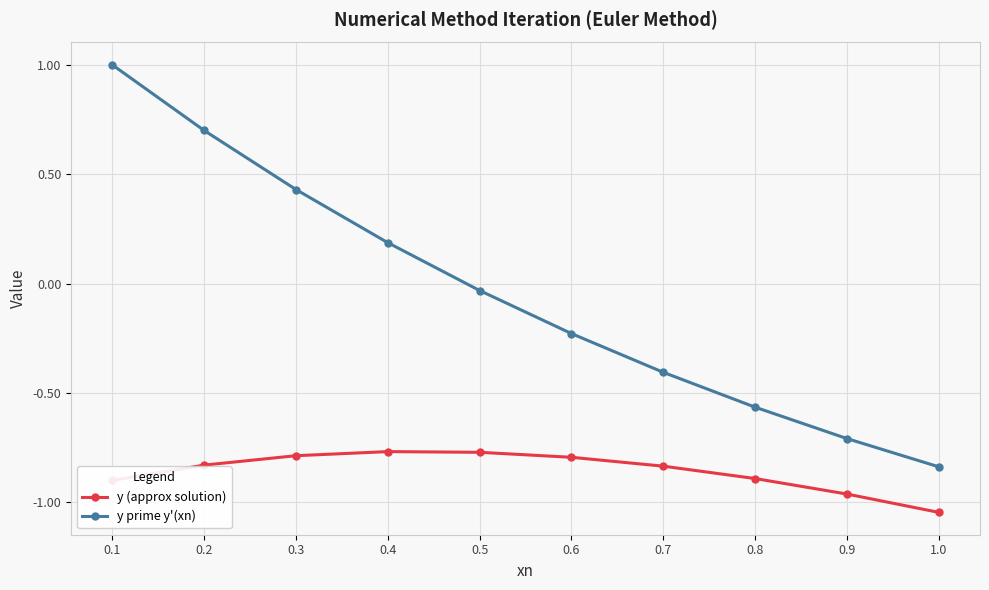

What is the sum of the y prime y'(xn) values at 1.0 and 0.7?

-1.2